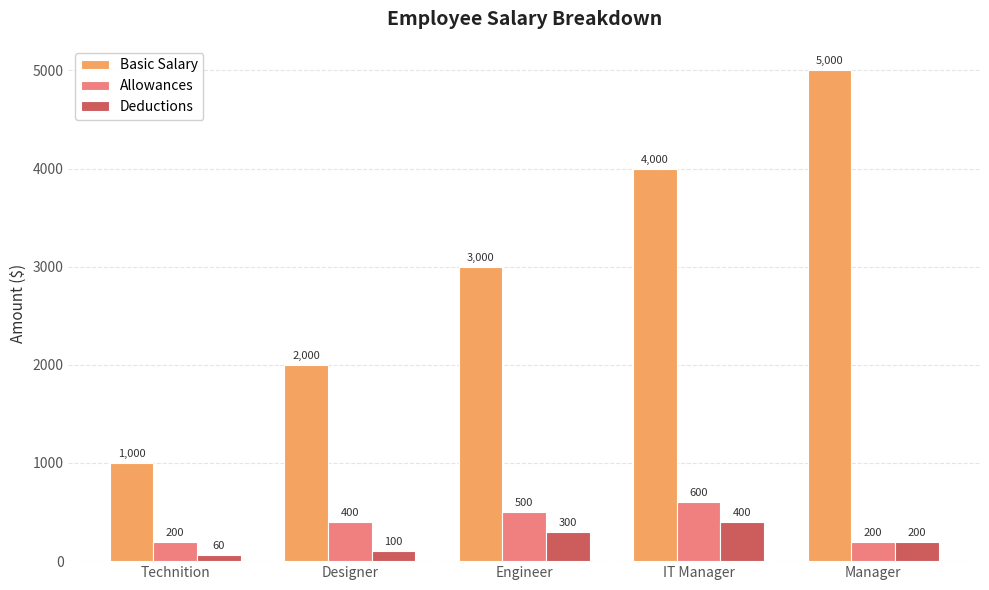

What is the sum of all Allowances values?

1900